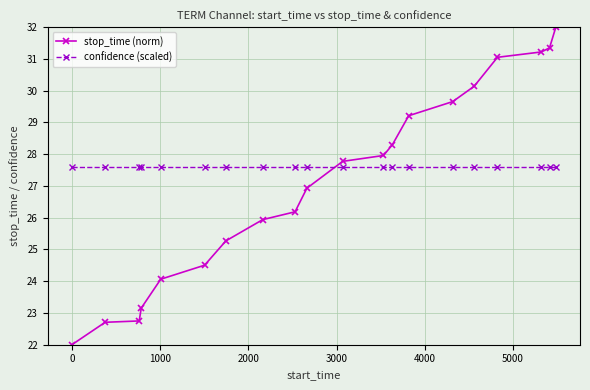

List the series in order of their peak value, lowest first.

confidence (scaled), stop_time (norm)